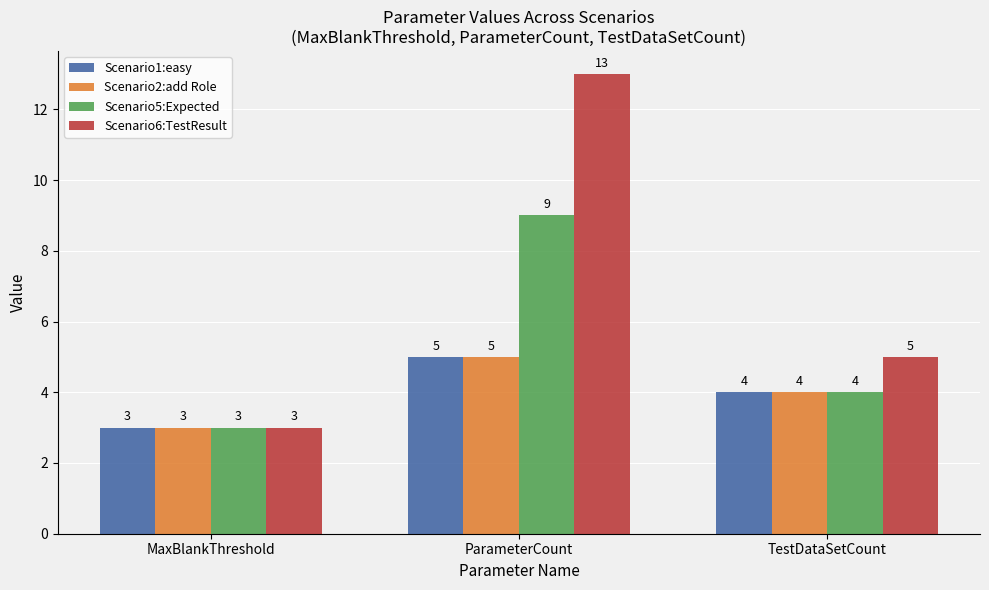

What is the spread (max minus min) of values at ParameterCount?

8